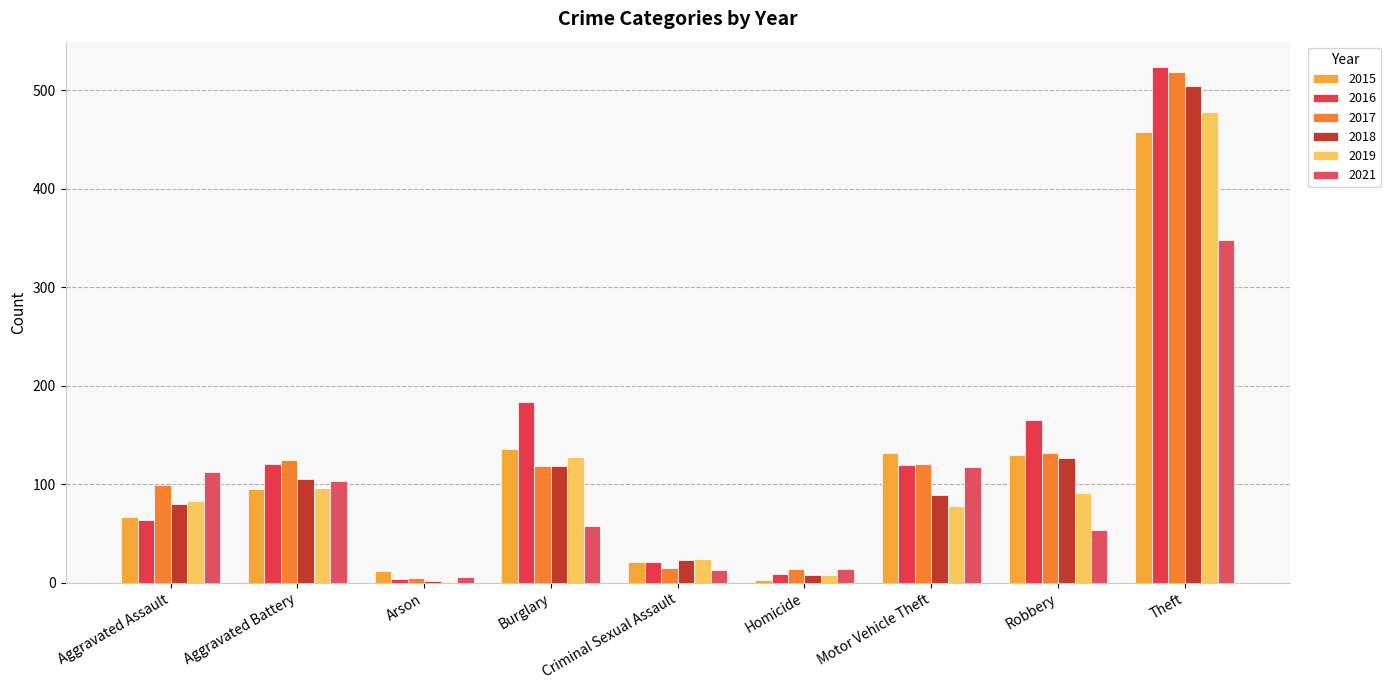

What position from the left is Motor Vehicle Theft?

7